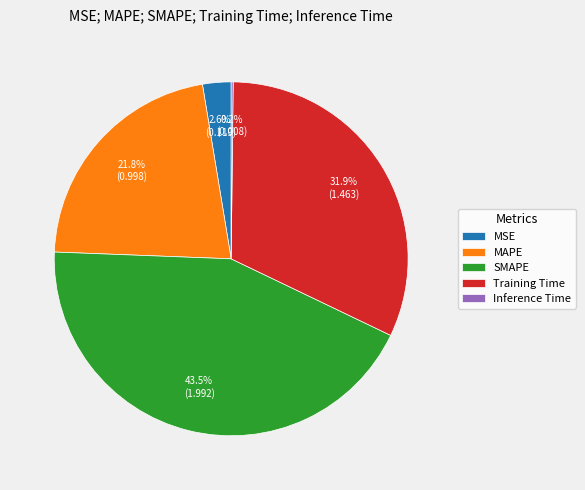

Between MSE and Training Time, which is larger?

Training Time